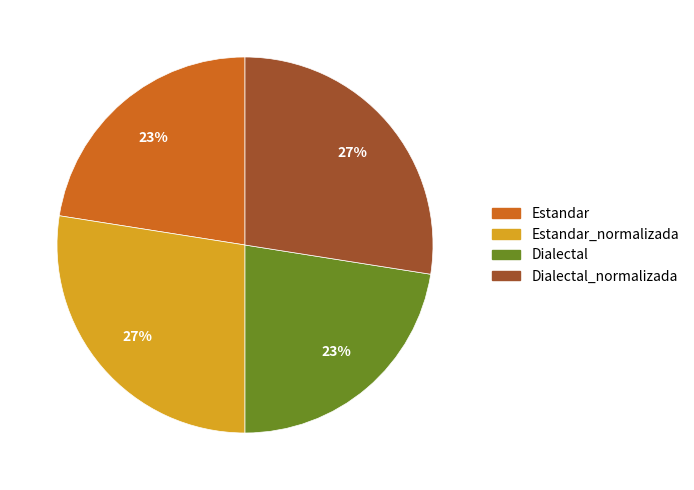

To the nearest percent, what is the average slice percentage?

25%